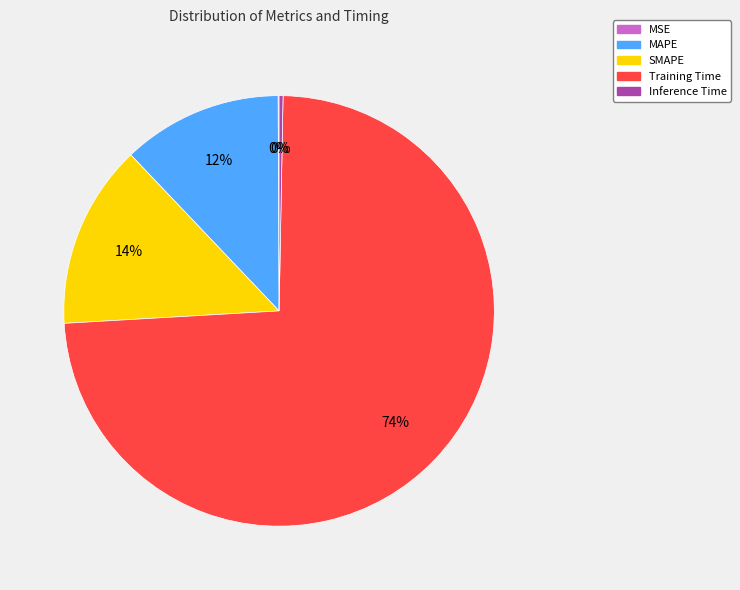

To the nearest percent, what is the combined percentage of SMAPE and Inference Time?

14%